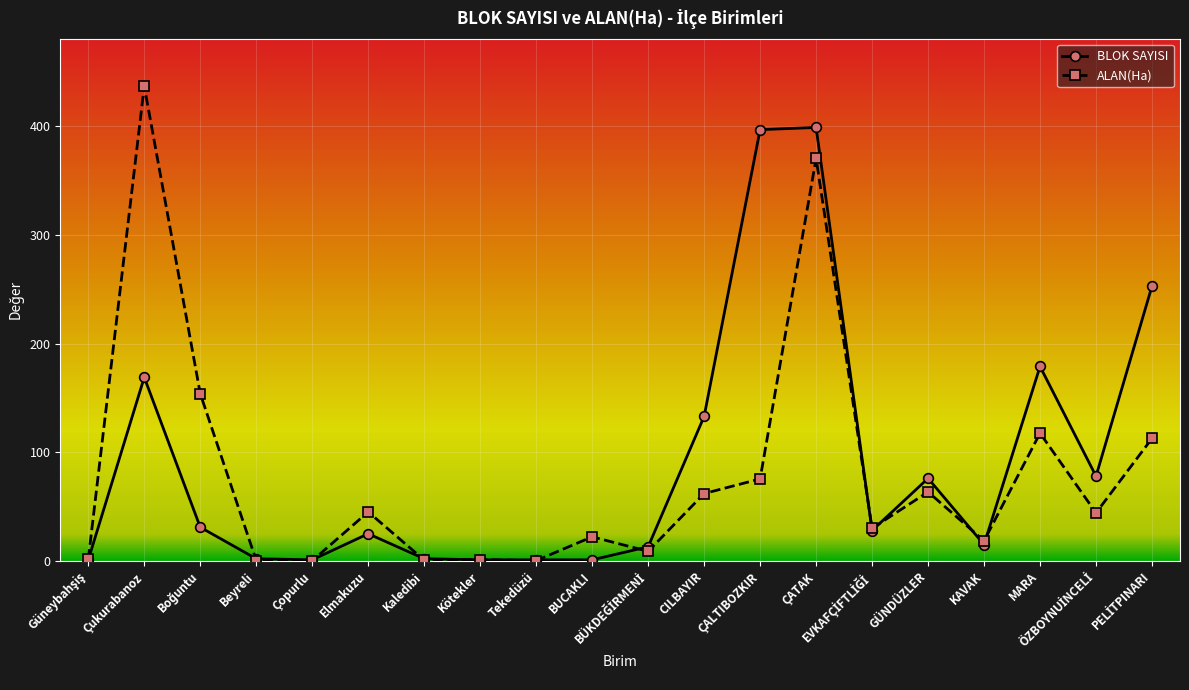

Rank the series by their maximum value, from lowest to highest.

BLOK SAYISI, ALAN(Ha)